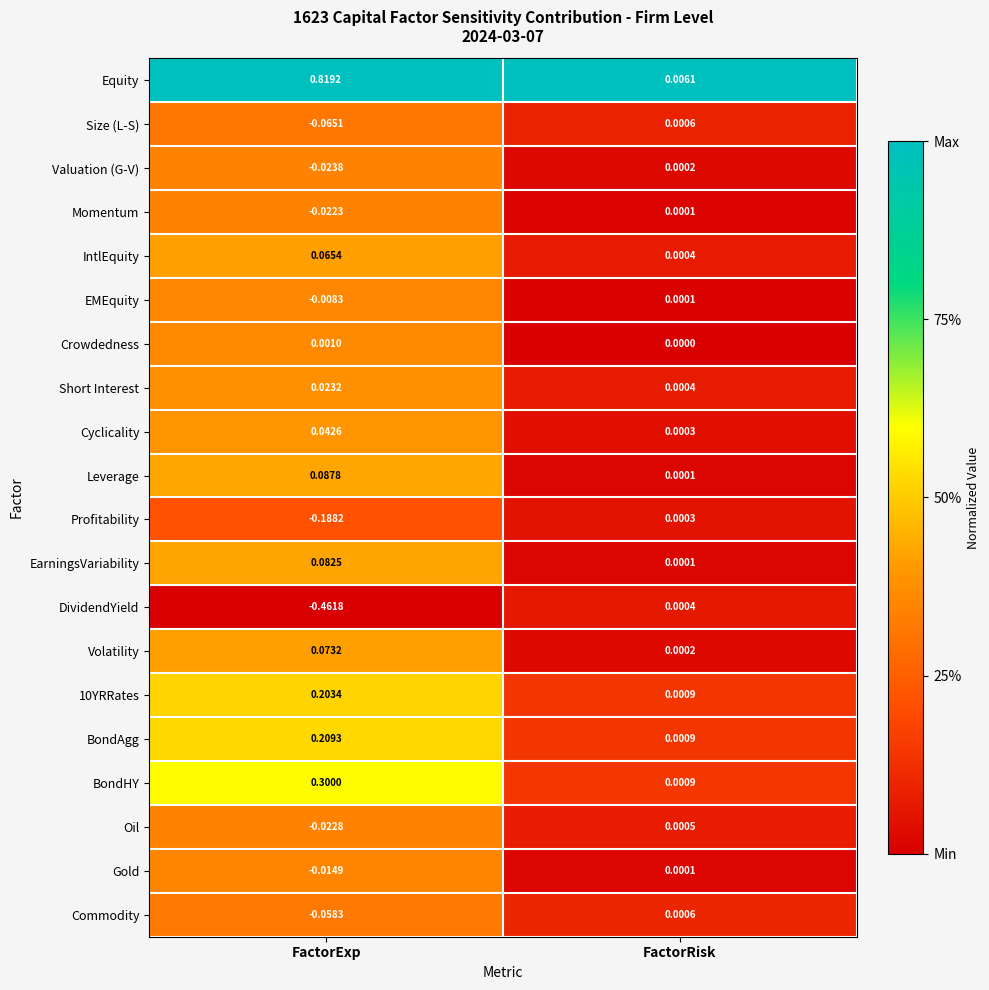

Which series changed the most between FactorExp and FactorRisk?

Equity